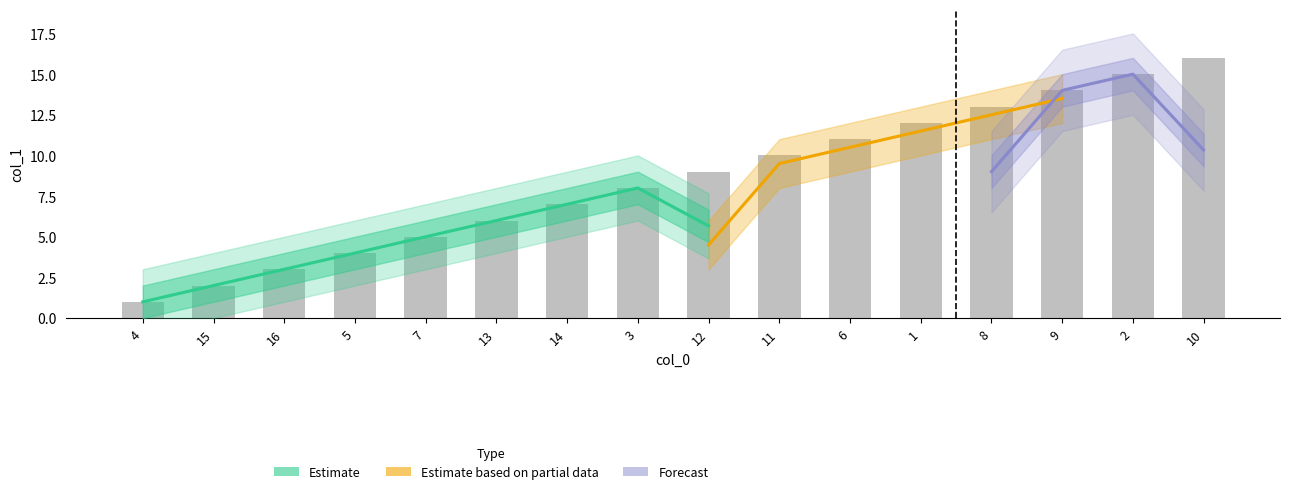

What is the label of the 9th bar from the right?

3